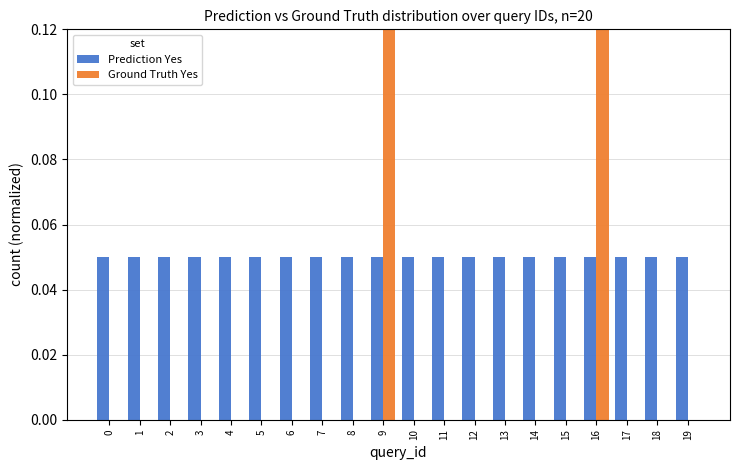

What value does the Prediction Yes series have at 3?

0.1